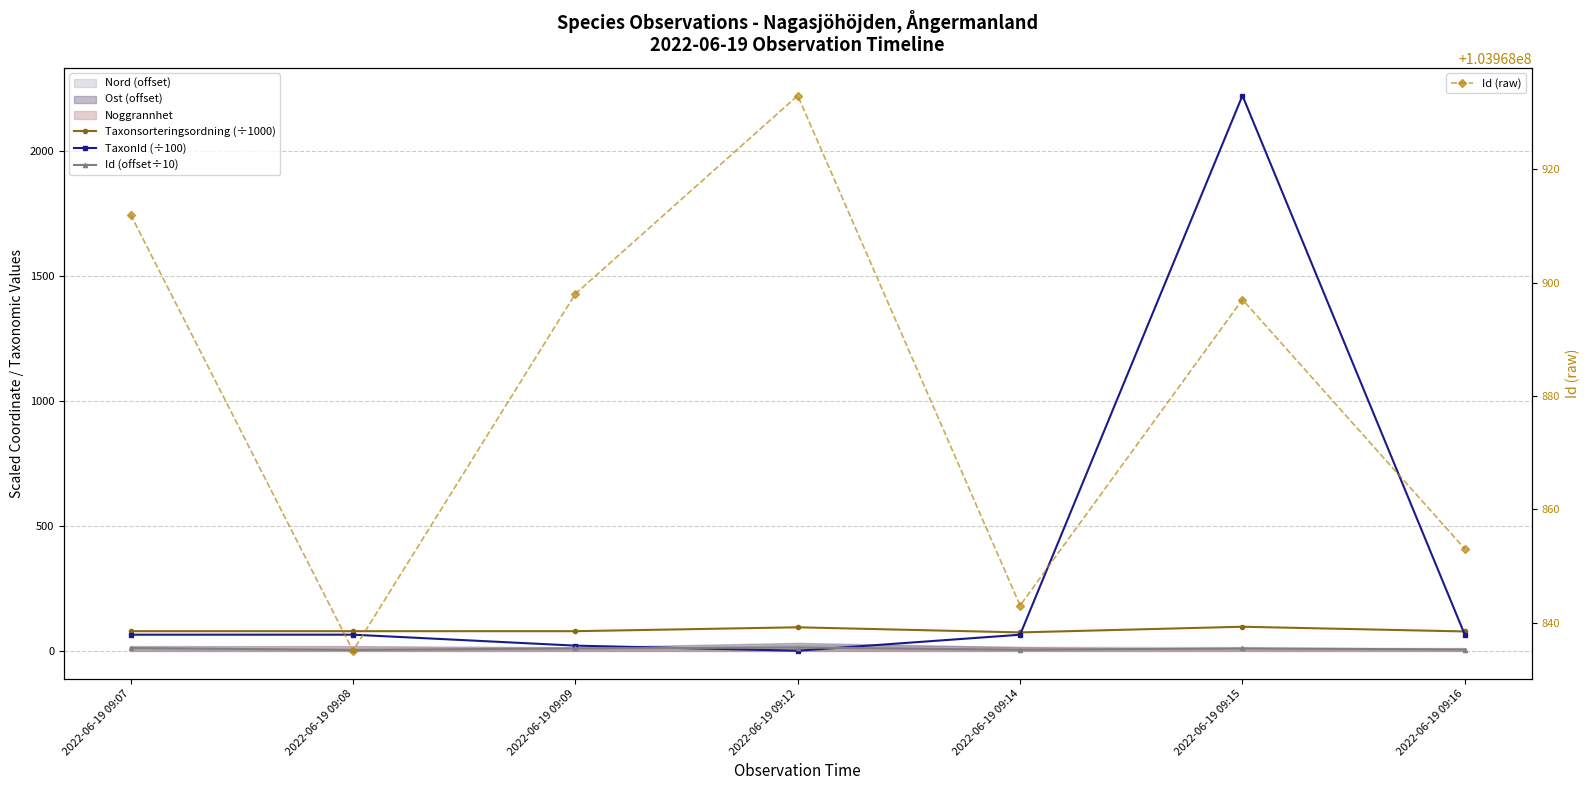

What is the sum of all Id (raw) values?

727782171.0